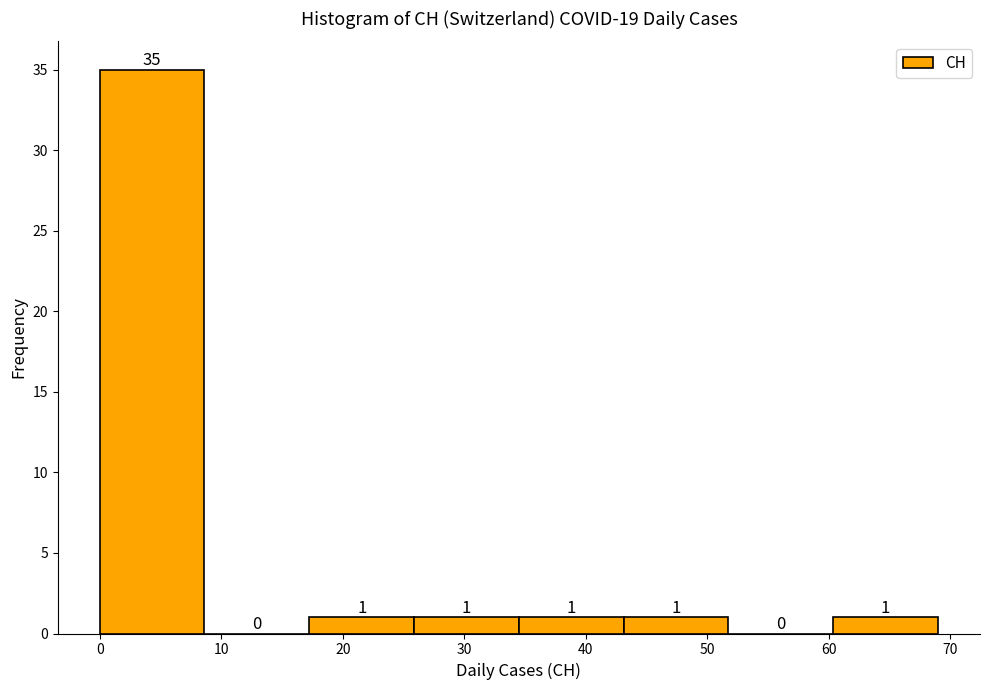

Reading left to right, list every bar in this chart as the range it spans on the x-axis followed by its height. The bar edges are not printed on the chart, so give them approximately, as read against the axis.

0 to 9: 35
9 to 17: 0
17 to 26: 1
26 to 35: 1
35 to 43: 1
43 to 52: 1
52 to 60: 0
60 to 69: 1